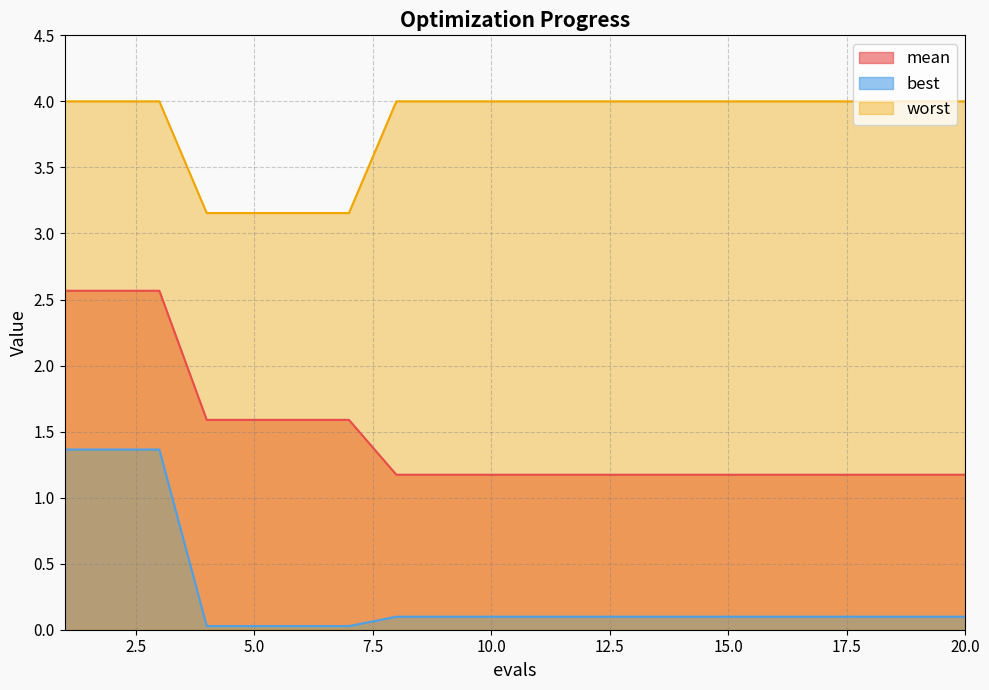

True or false: best has more than 0 interior local peaks.

False